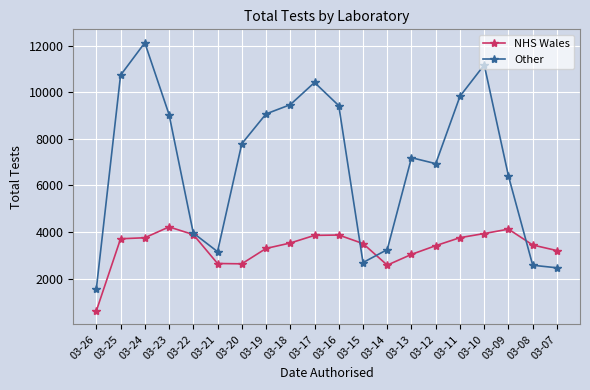

What are all the series names shown in the legend?

NHS Wales, Other